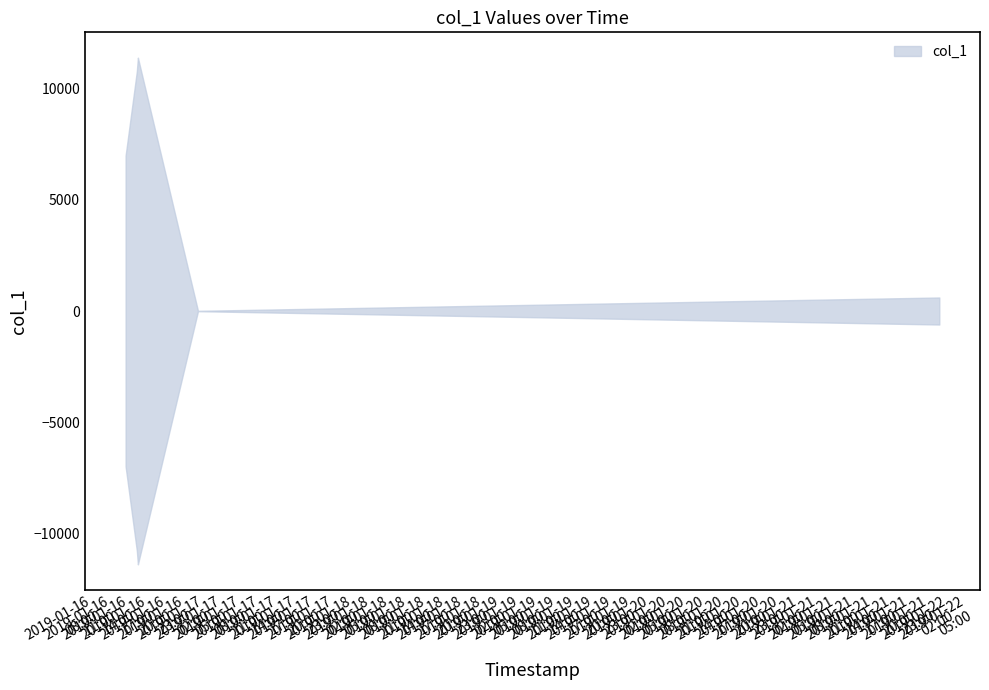

What is the sum of all values?

52202.8